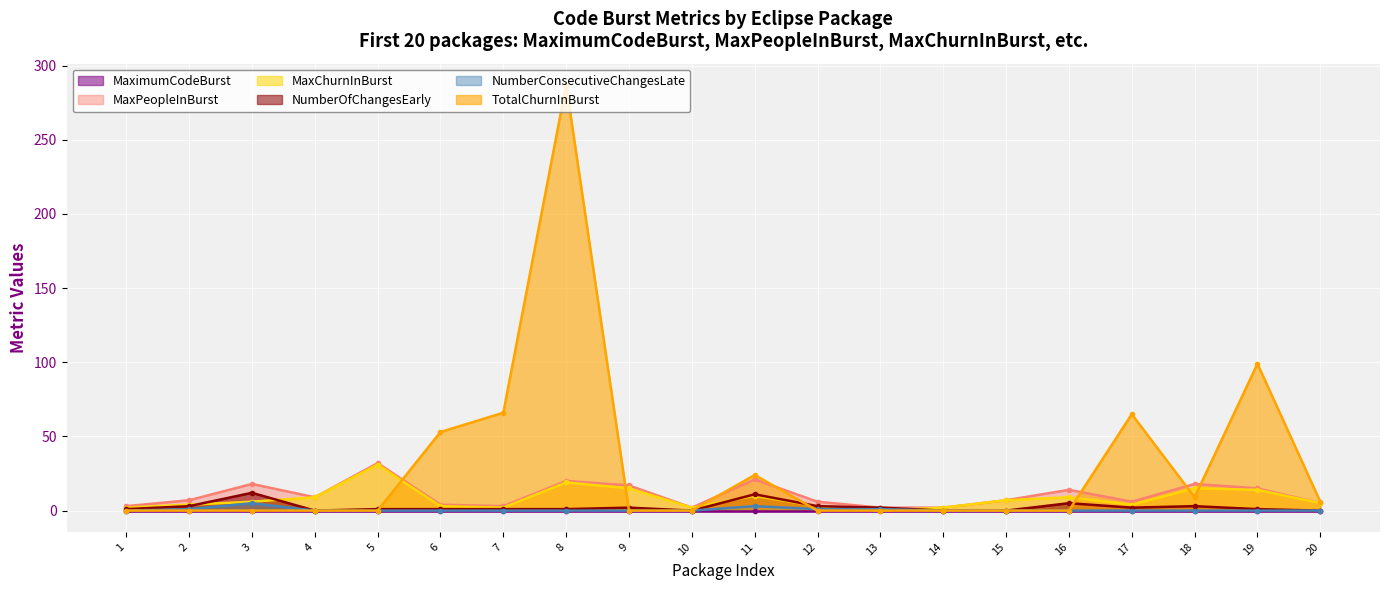

What is the difference between the TotalChurnInBurst values at 15 and 18?

9